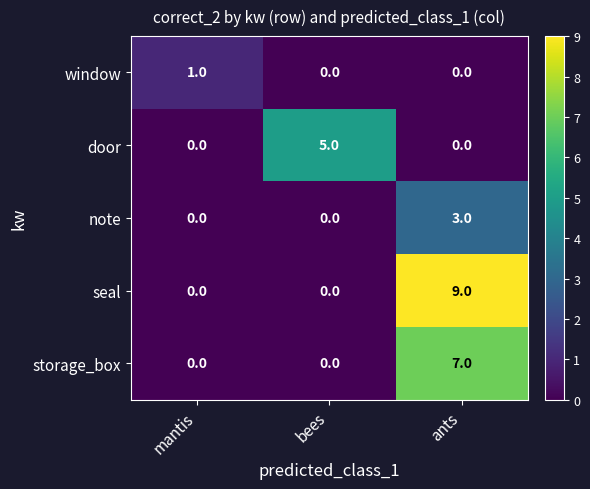

What is the difference between the maximum and minimum values in the door series?

5